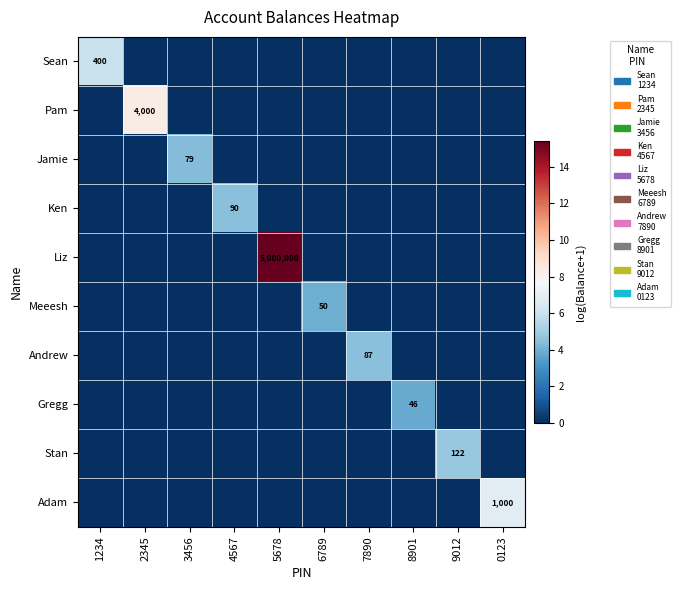

What is the maximum value for Ken?

4.5